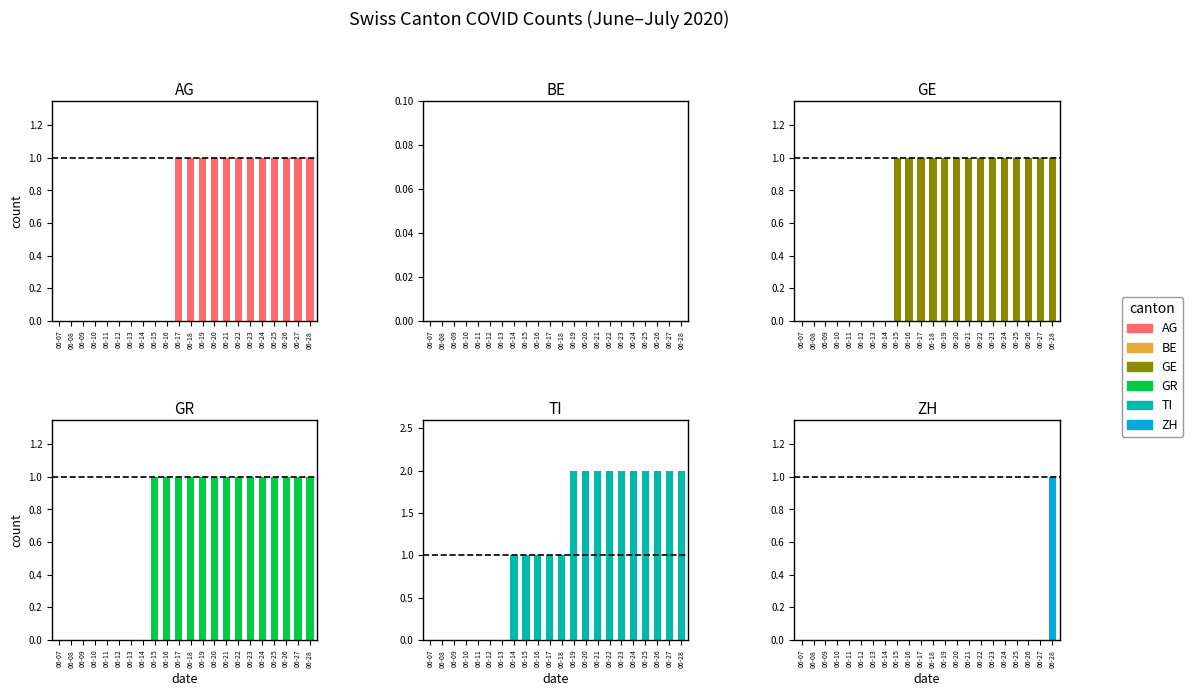

How many groups of bars are there?

22